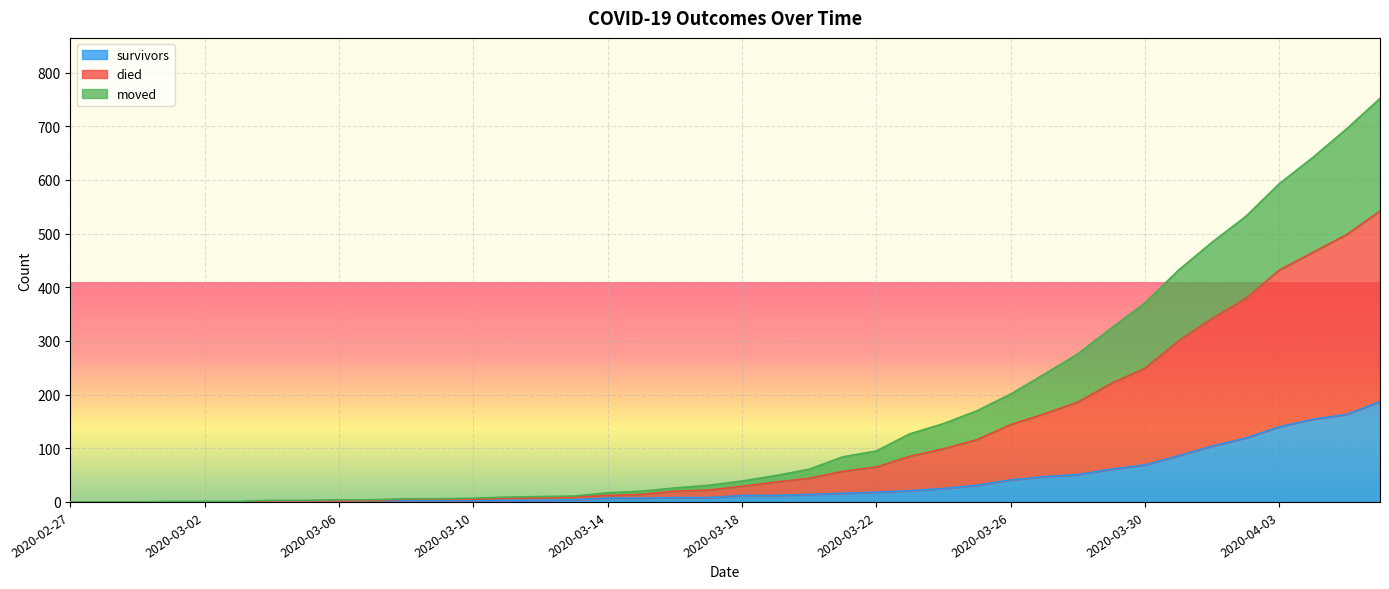

True or false: survivors and moved cross at least once.

False